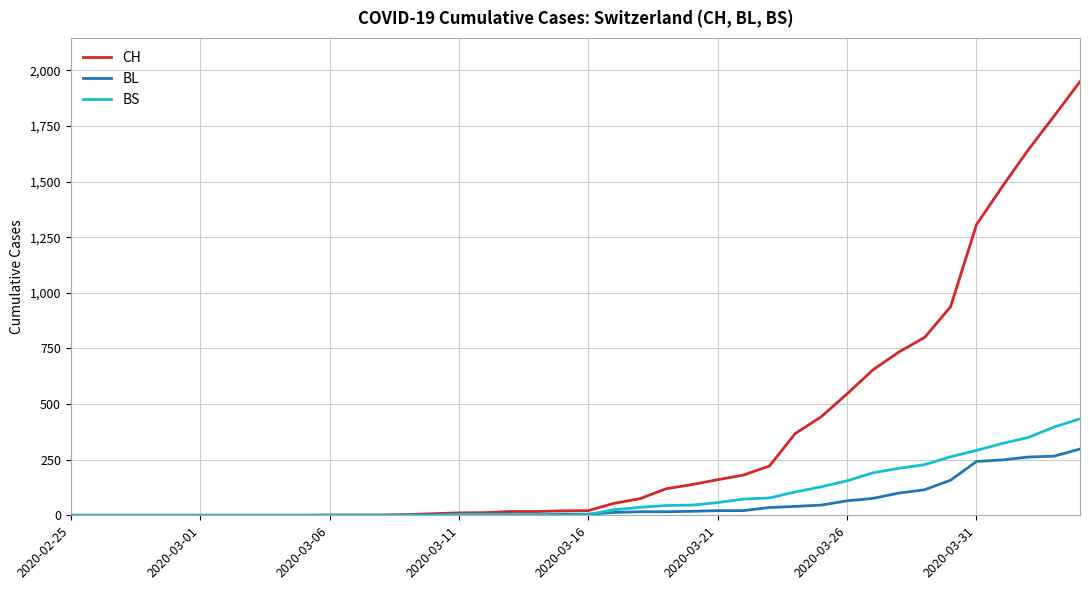

Which series has the largest total across all categories?

CH